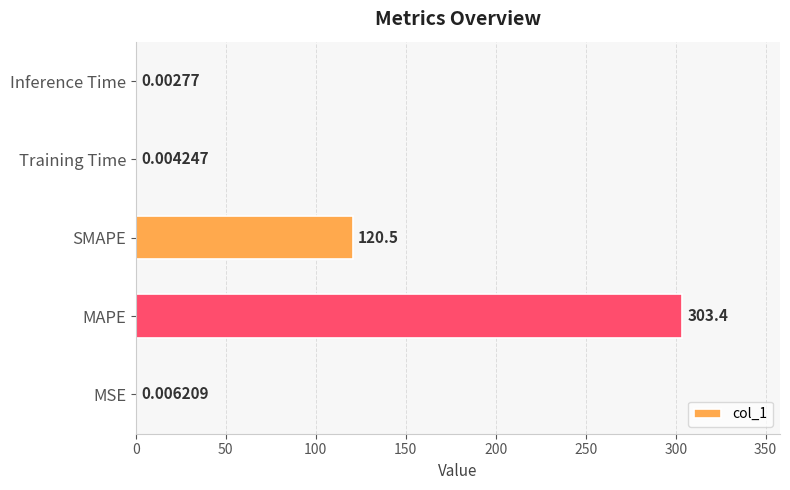

At which label is the value closest to 151?

SMAPE